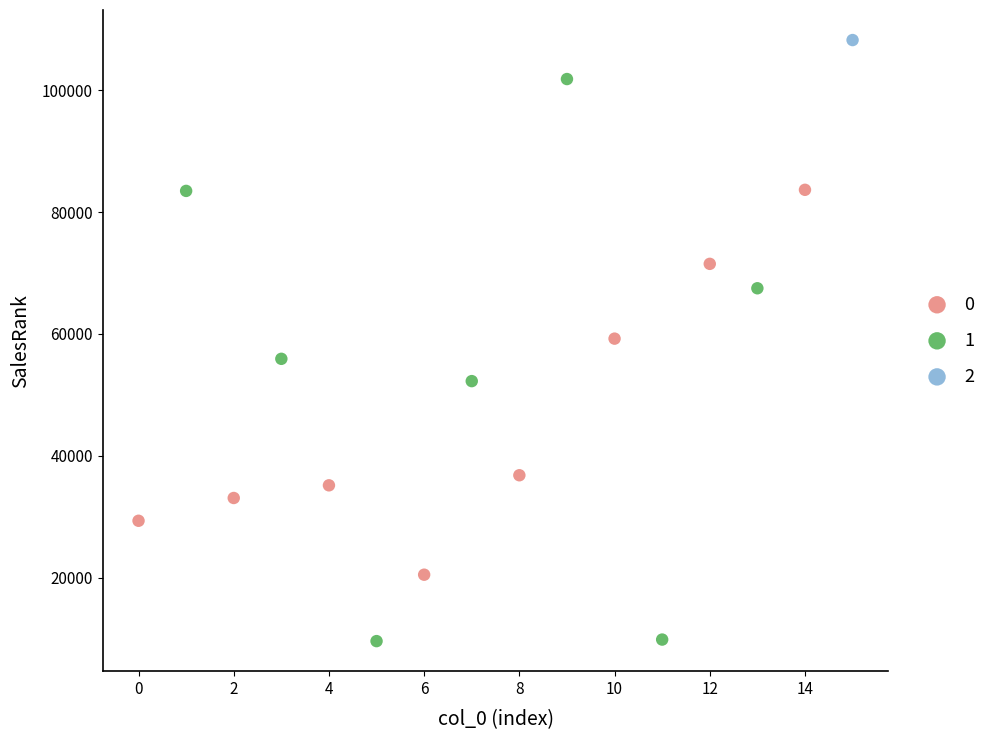

What are all the series names shown in the legend?

0, 1, 2